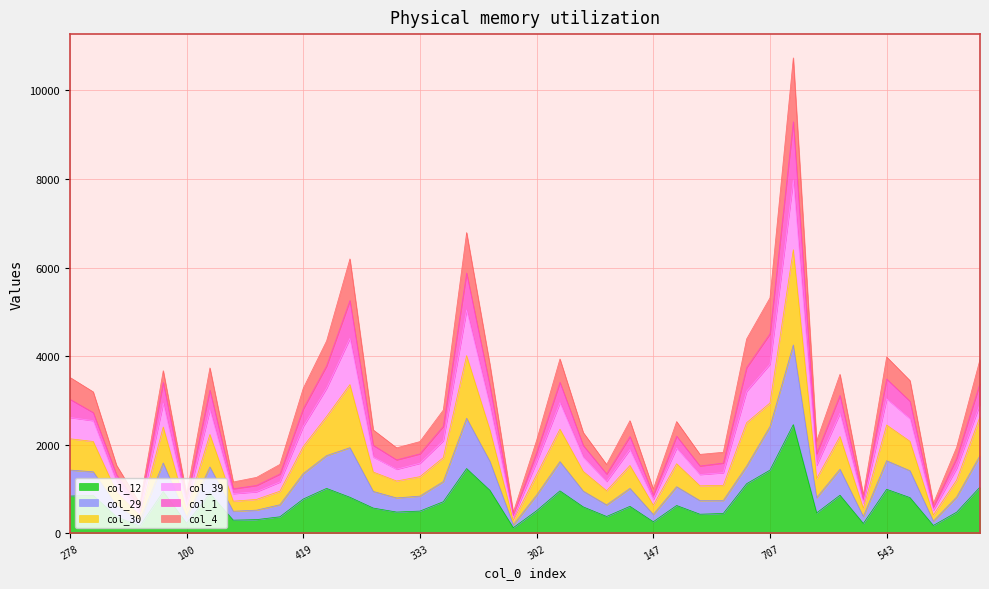

True or false: col_1 and col_12 cross at least once.

False